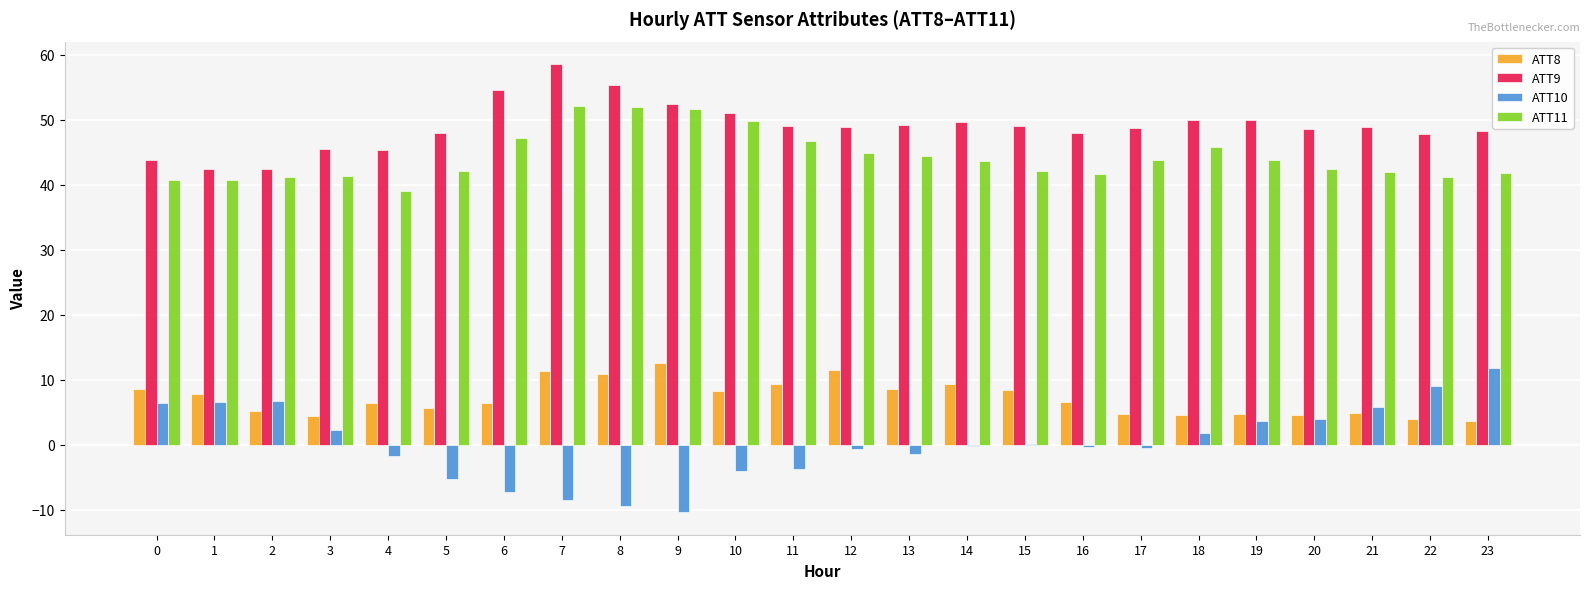

Between 14 and 16, which series saw the biggest shift?

ATT8